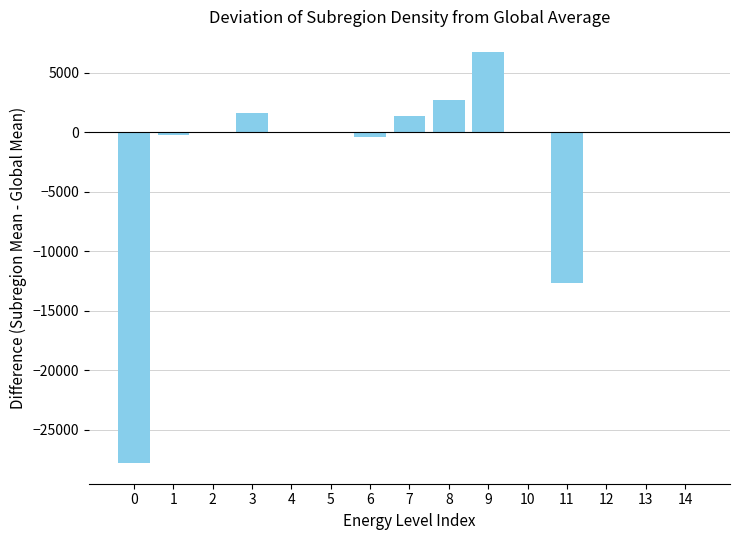

Is it true that the value at 7 is 1406.3?

True